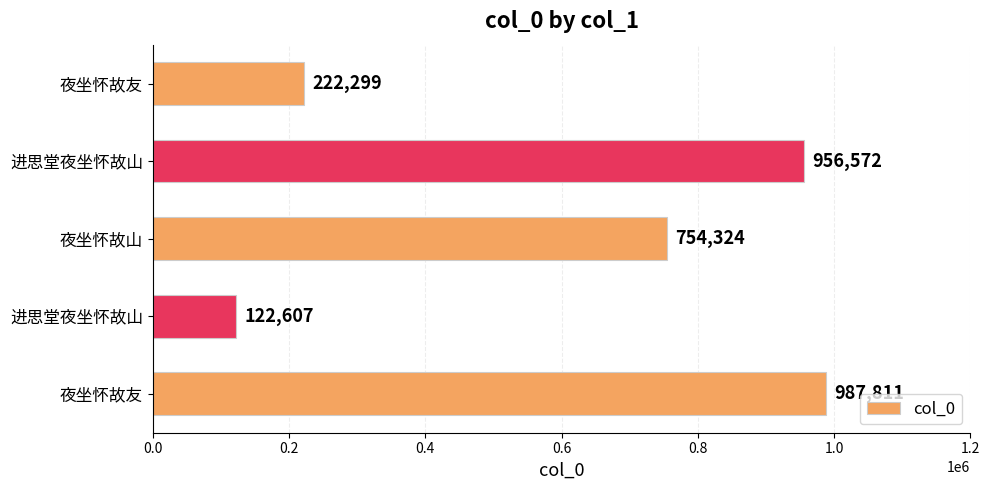

Does the chart contain any negative values?

No